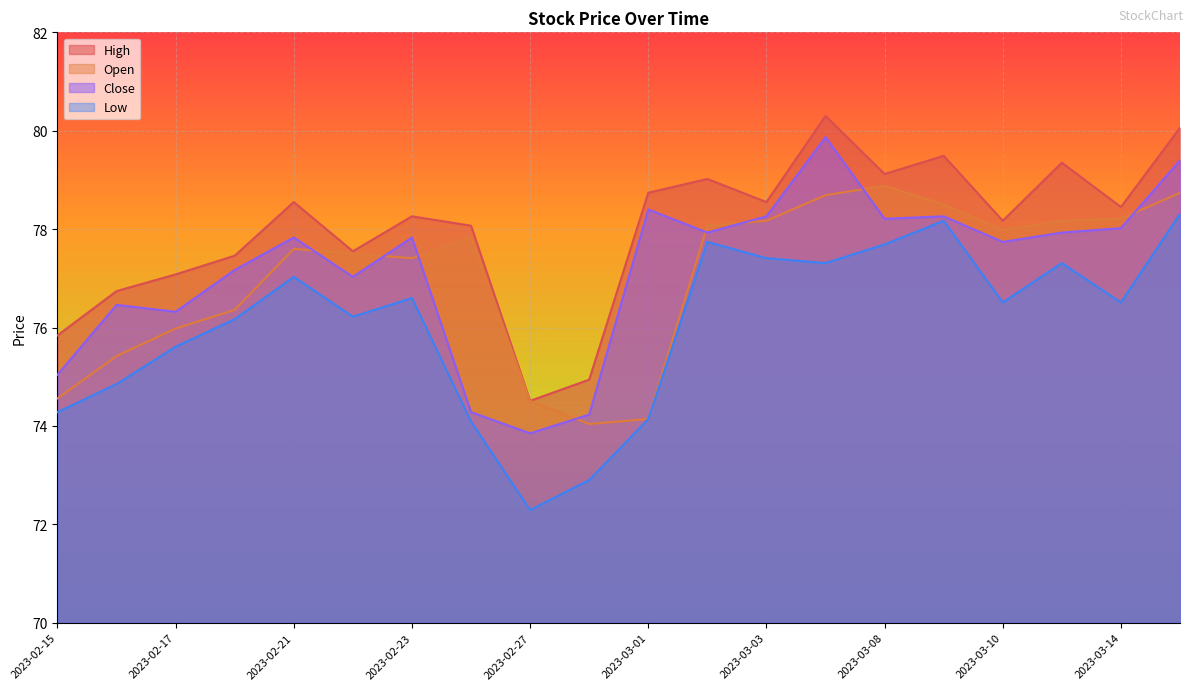

True or false: Close has a value of 43.9 at 2023-02-23.

False